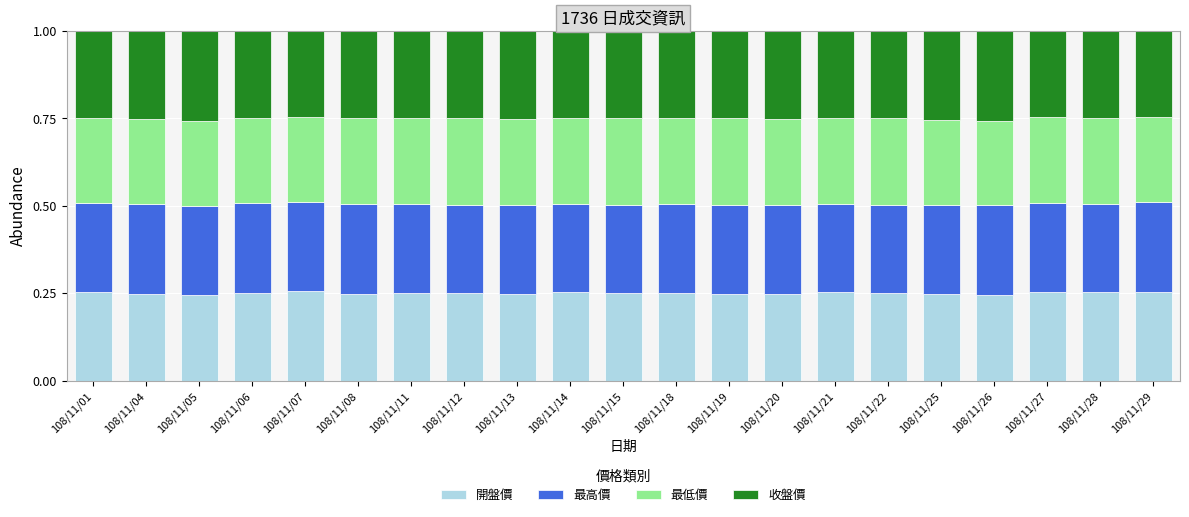

What is the total value across all series at 108/11/08?

1.0